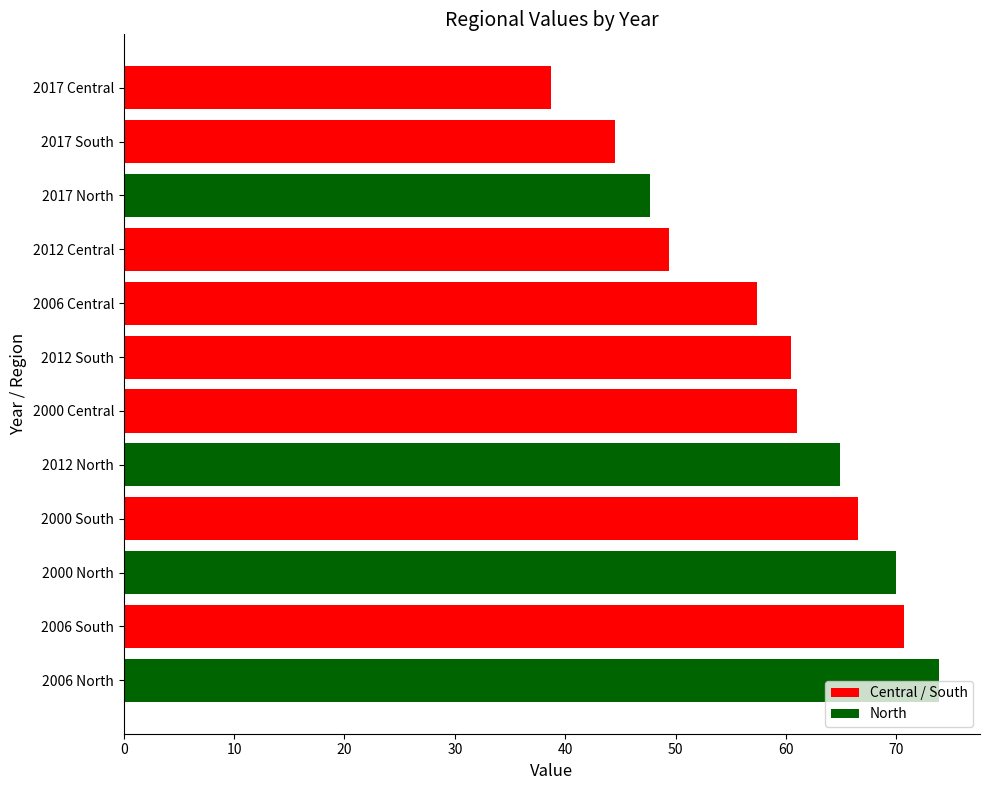

Between 2000 and 2017, which series saw the biggest shift?

Central